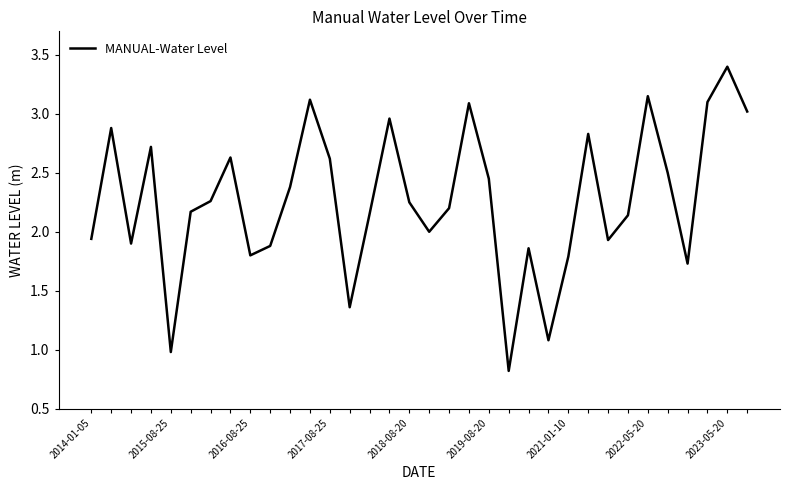

What is the minimum value shown in the chart?

0.8